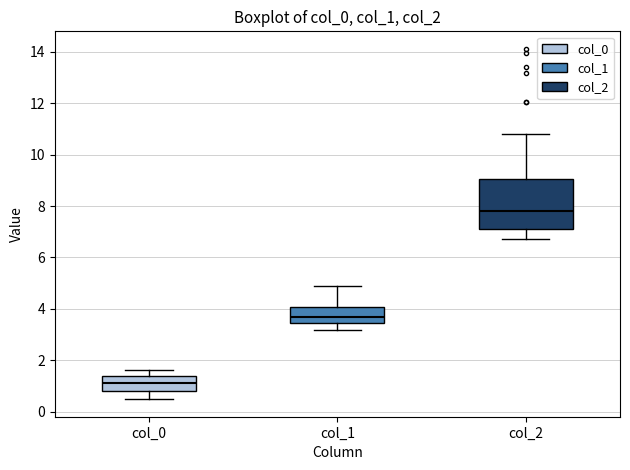

Reading left to right, transcribe this box plot: for each box, give where its median line is, the range the box spans, and where its two whiskers end, as read against the y-axis. The values are not printed on the chart, so give them approximately, as read against the axis.

col_0: median 1.2, box 0.8 to 1.4, whiskers 0.4 to 1.6
col_1: median 3.6, box 3.4 to 4.0, whiskers 3.2 to 5.0
col_2: median 7.8, box 7.2 to 9.0, whiskers 6.8 to 10.8